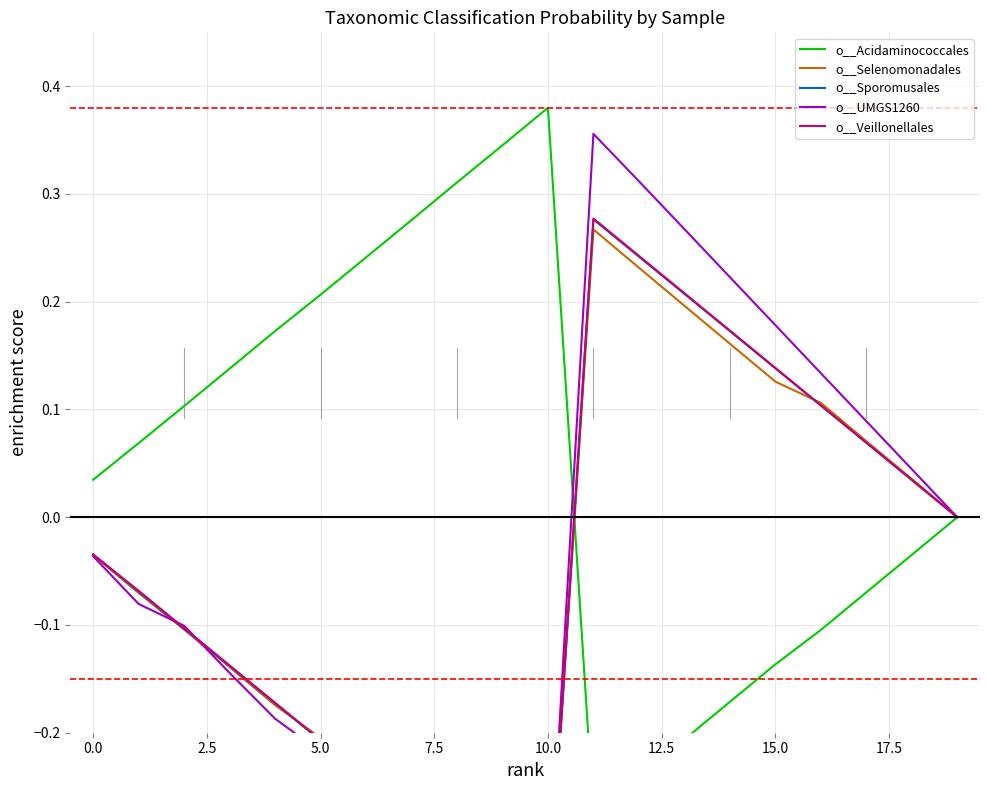

The o__UMGS1260 series shows 0.1 at 18. True or false?

False